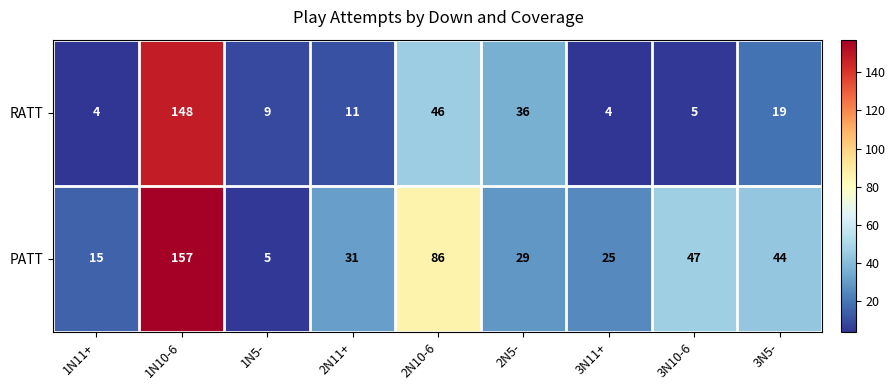

Count the number of categories in the chart.

9